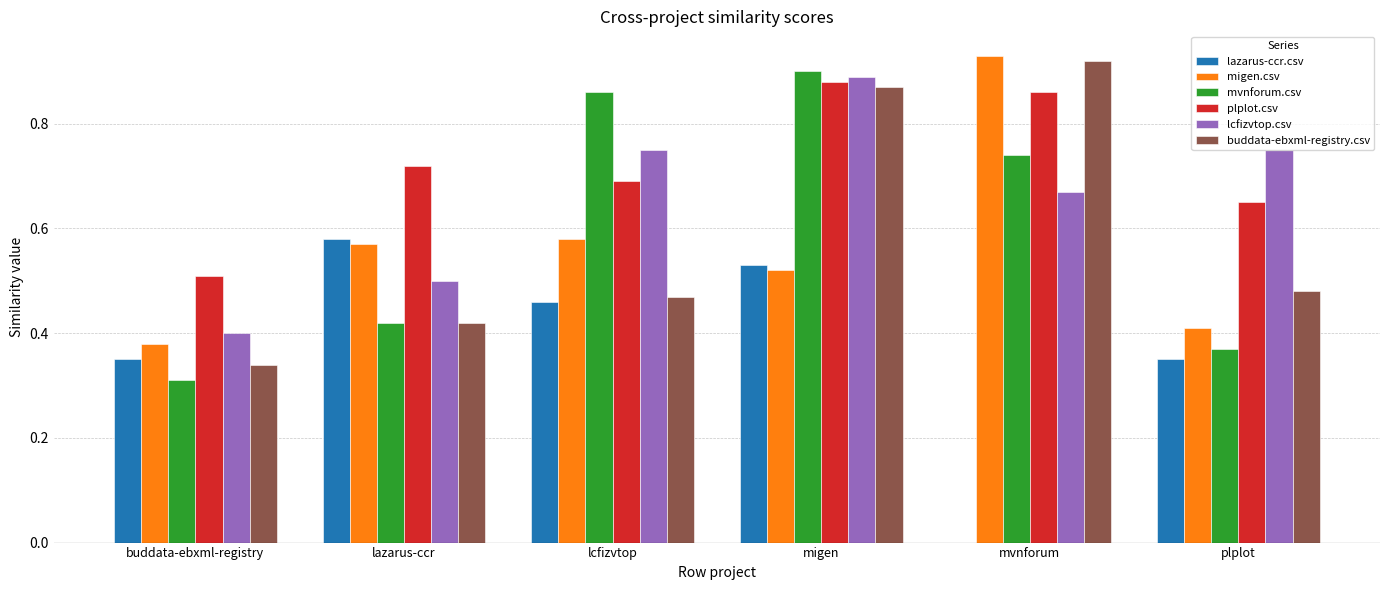

Are the bars grouped side by side (vs. stacked)?

Yes